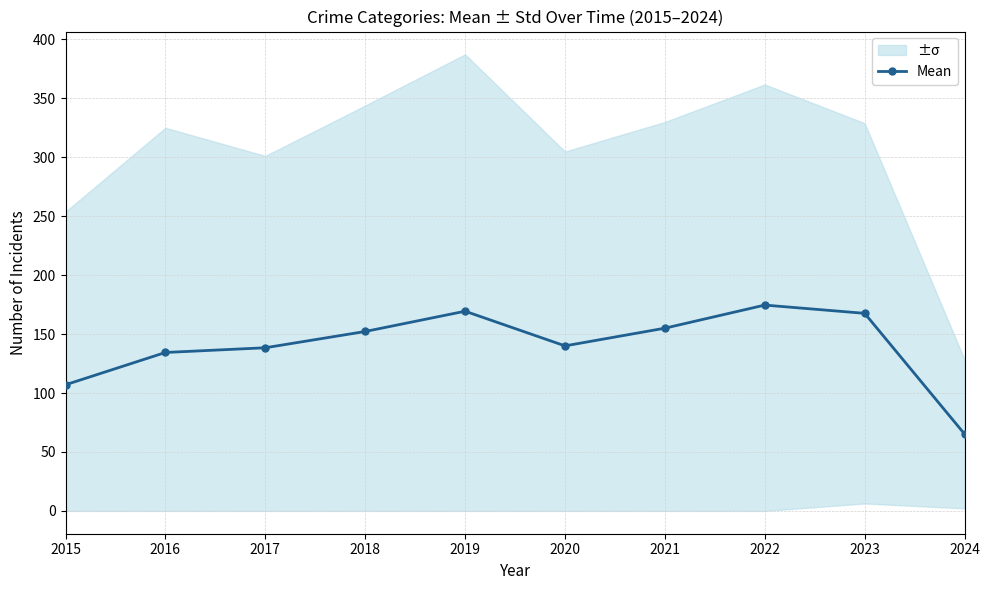

Reading left to right, transcribe all the data shown in this chart.

2015=107.0	2016=134.4	2017=138.4	2018=152.2	2019=169.4	2020=140.0	2021=155.0	2022=174.6	2023=167.6	2024=65.2